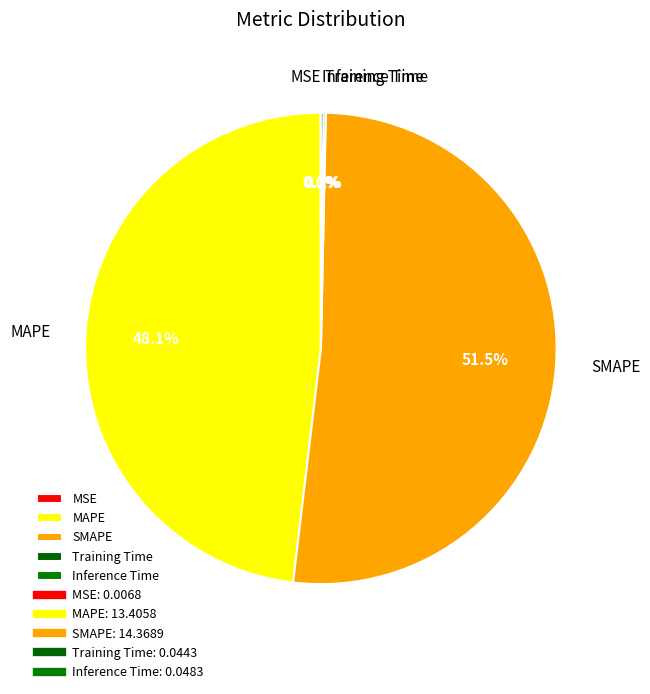

Which category has the biggest portion of the pie?

SMAPE